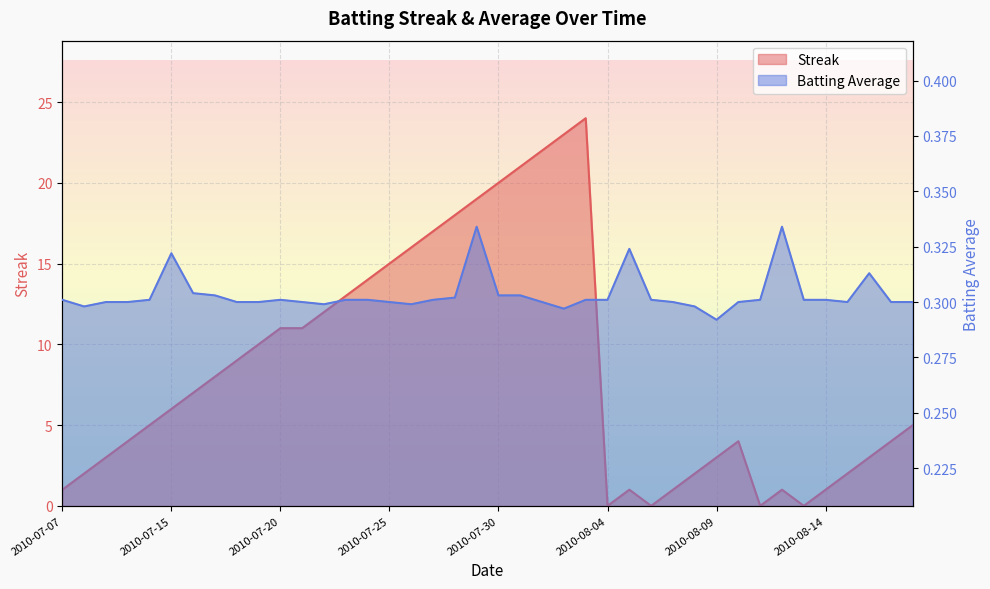

Read the Streak value at 2010-07-19.

10.0